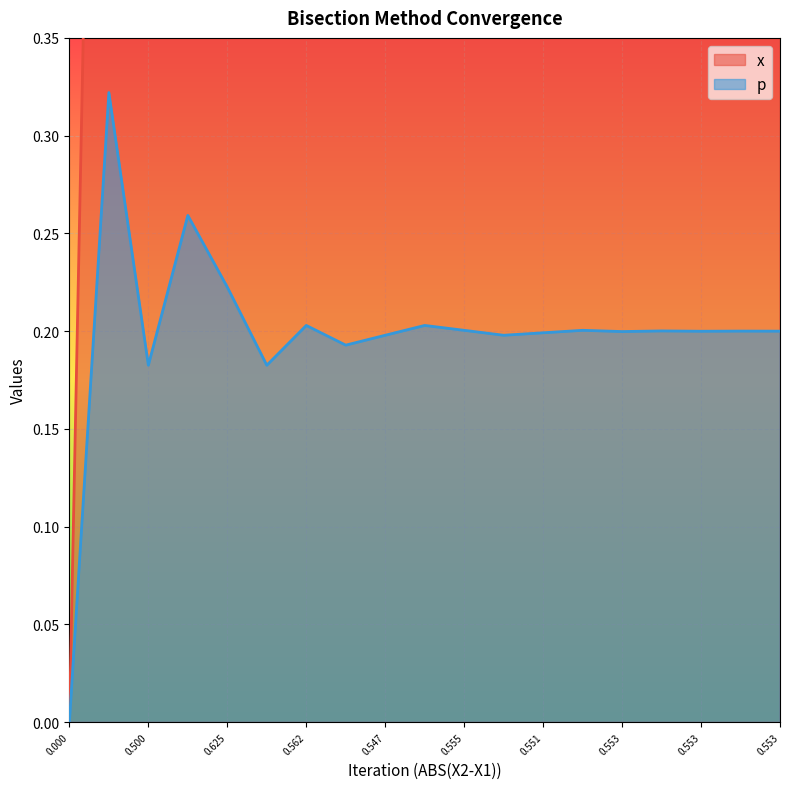

What is the sum of all x values?

10.6